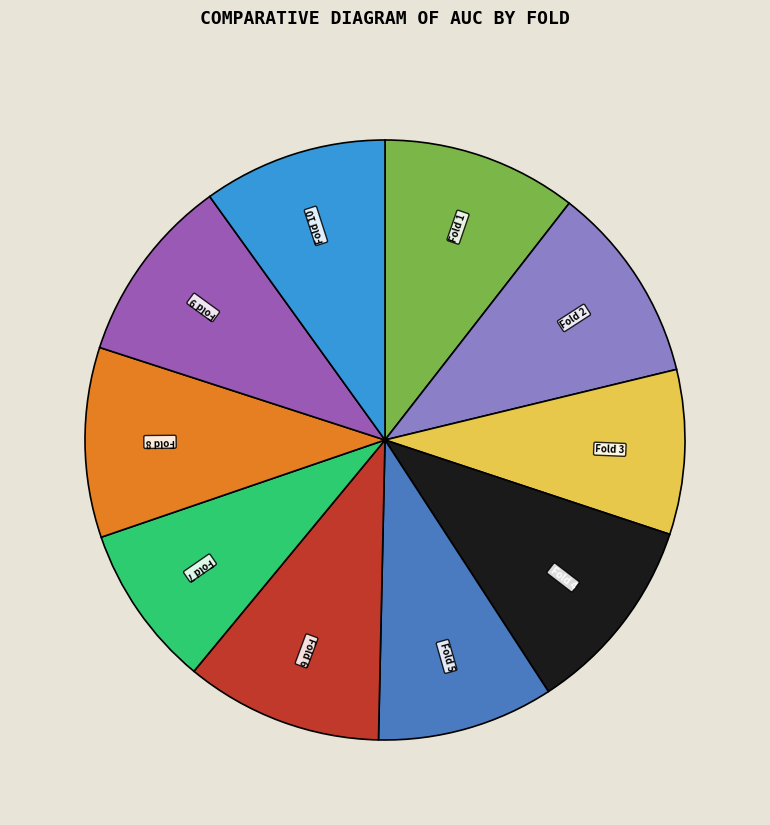

Is there any slice that represents more than half of the pie?

No